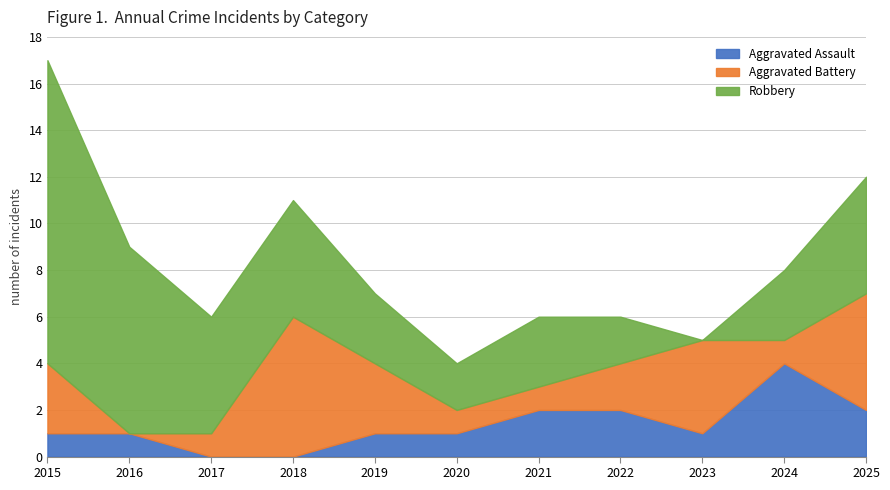

How many data points in Robbery are less than 3?

3